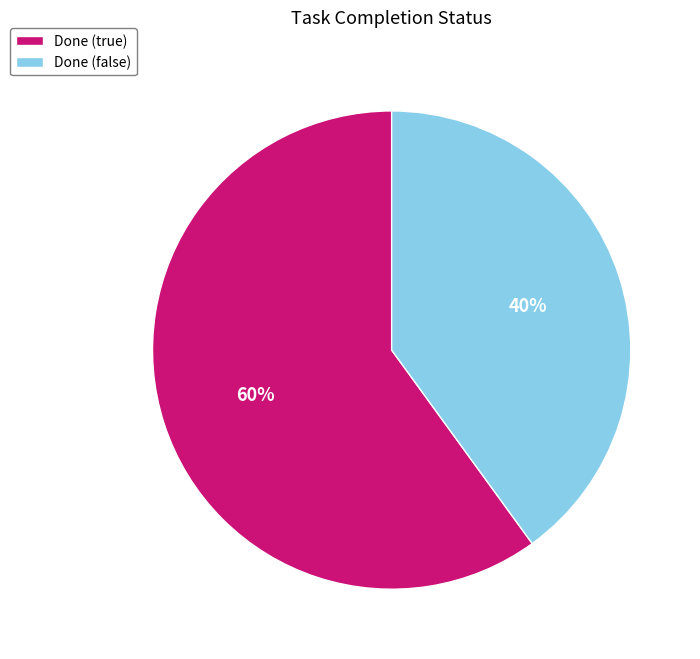

How many slices are in this pie chart?

2